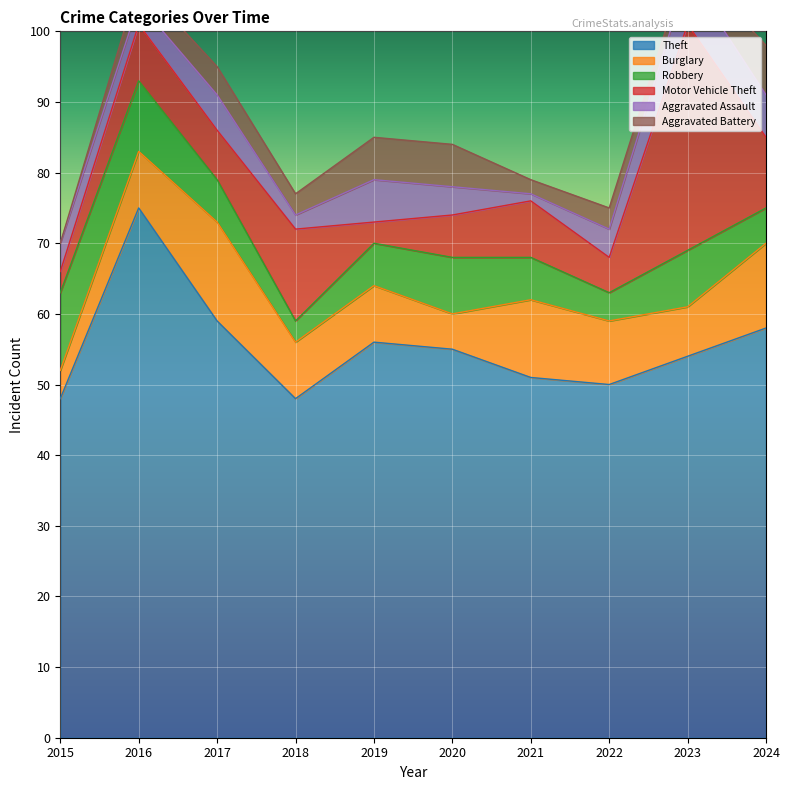

What is the average value of the Aggravated Battery series?

4